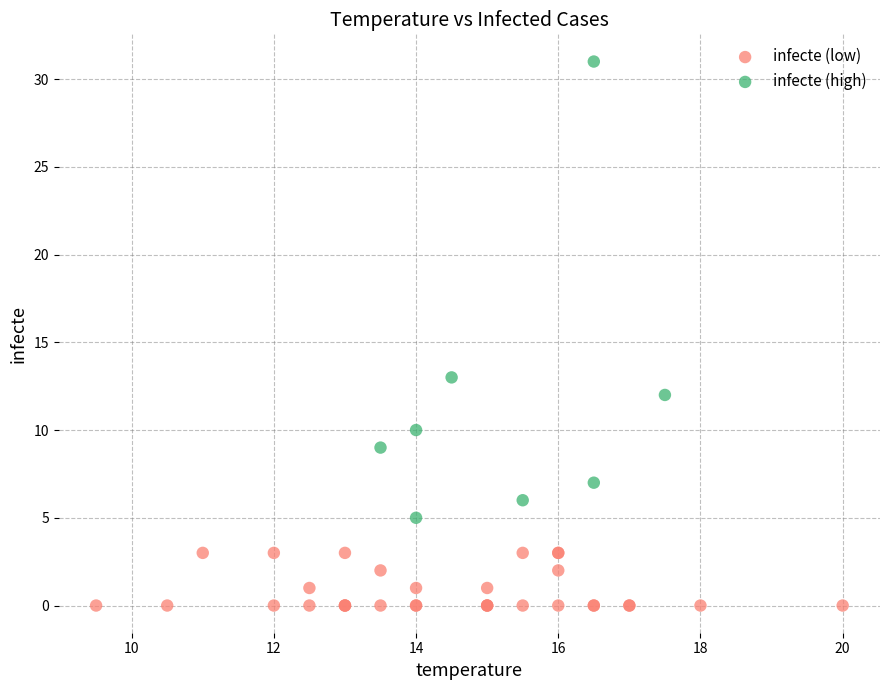

What are all the series names shown in the legend?

infecte (low), infecte (high)